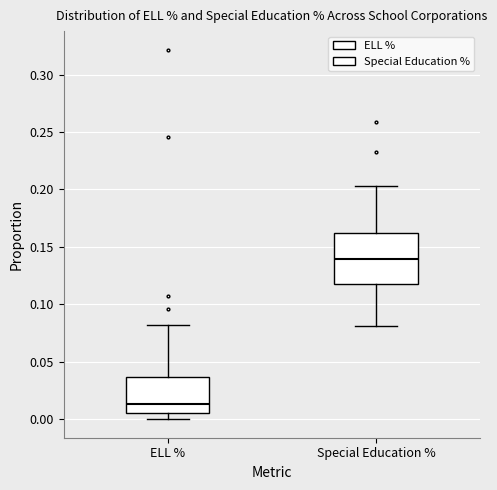

Reading left to right, read every box against the y-axis: the position of its median line, the range the box covers, and the ends of its whiskers. The values are not printed on the chart, so give them approximately, as read against the axis.

ELL %: median 0.015, box 0.005 to 0.035, whiskers 0.000 to 0.080
Special Education %: median 0.140, box 0.115 to 0.160, whiskers 0.080 to 0.205